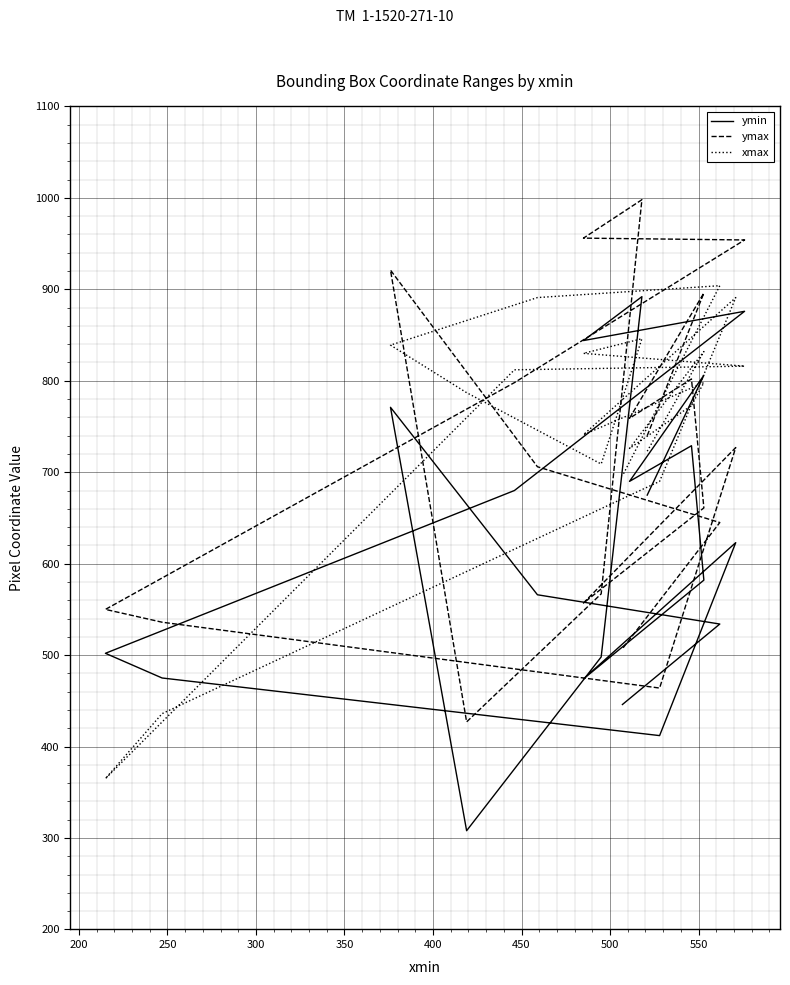

How many interior local peaks does the xmax series have?

5